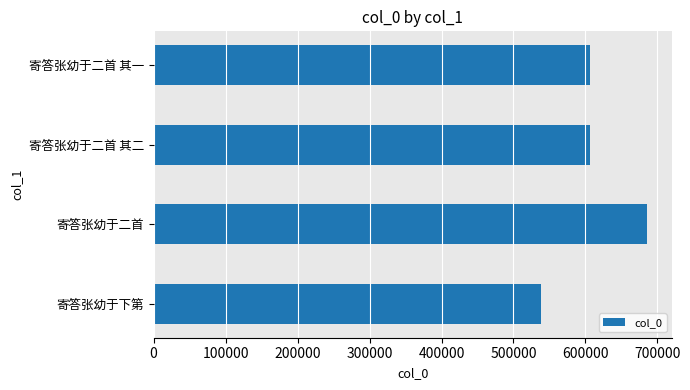

What is the difference between the maximum and minimum values?

148252